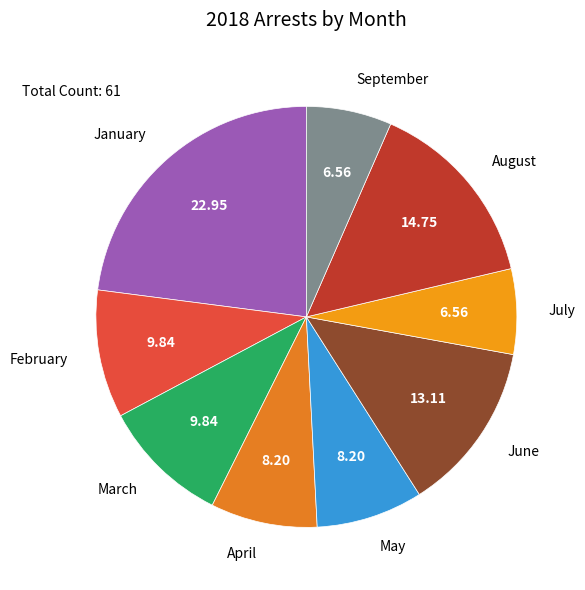

Which category has the biggest portion of the pie?

January